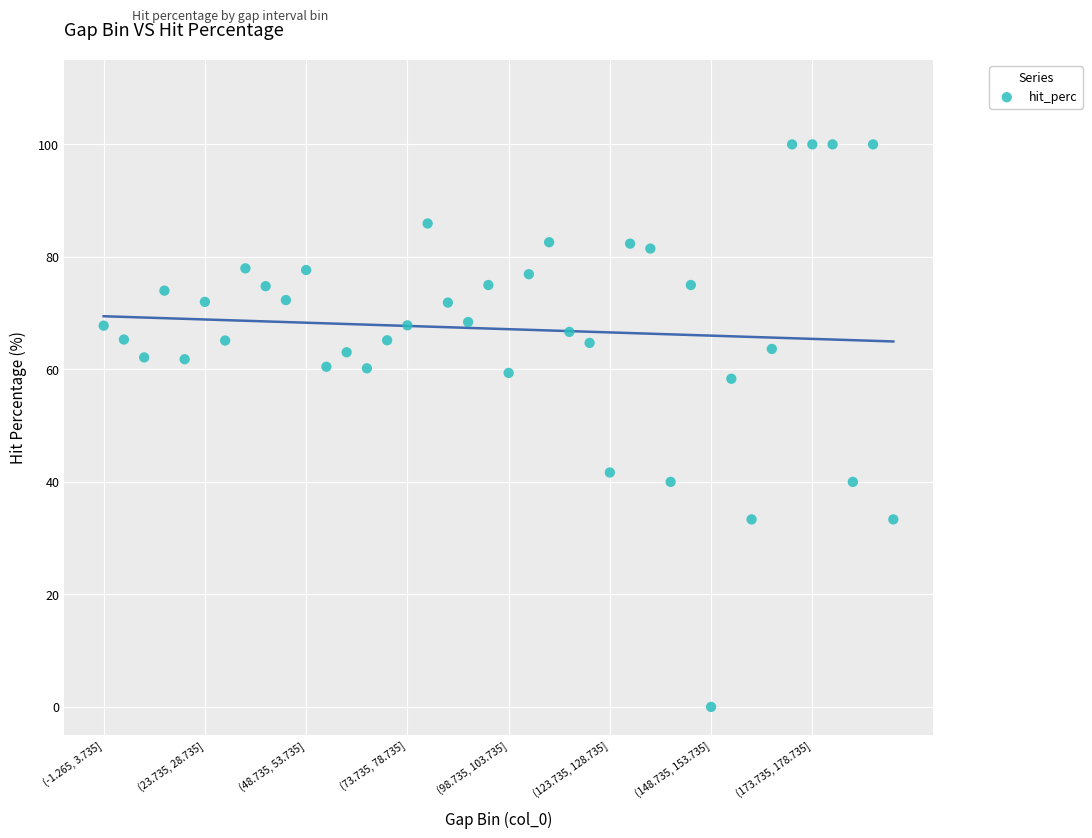

What is the range of Y values (max minus min)?

100.0